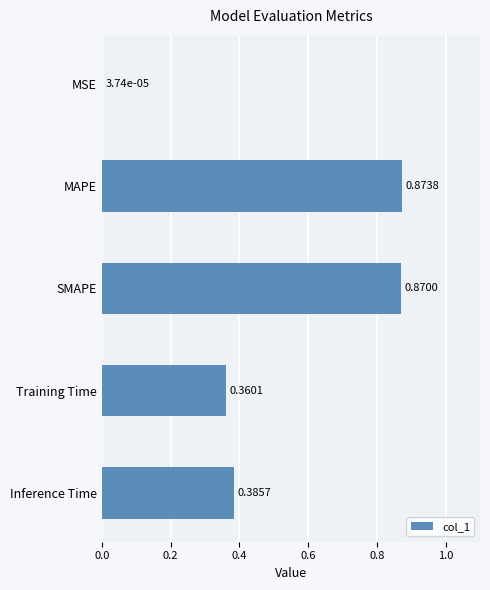

What is the sum of the values at Inference Time and MAPE?

1.3